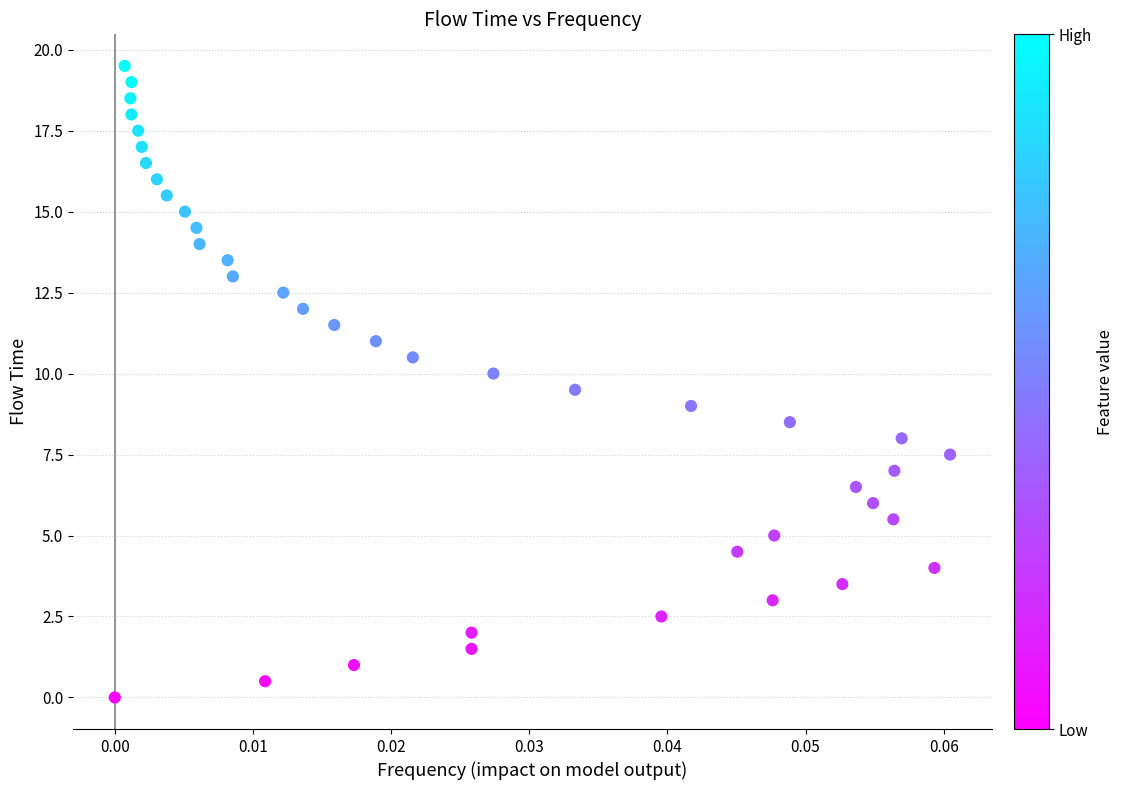

What is the range of Y values (max minus min)?

19.5